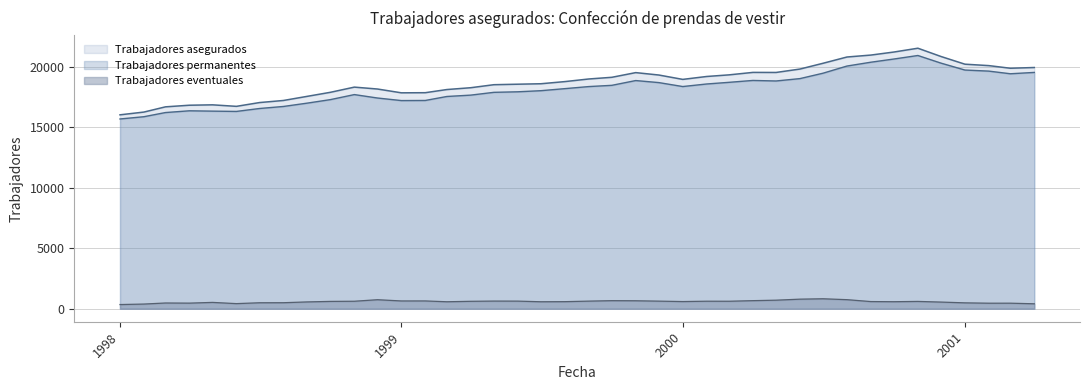

How many data points in Trabajadores eventuales are above 602?

19